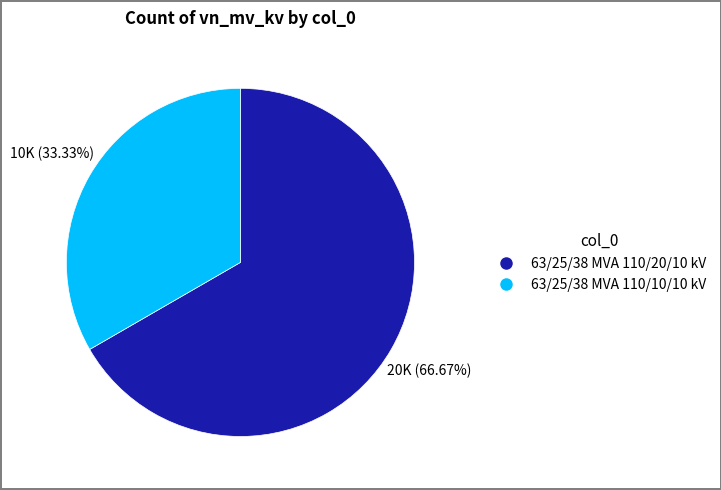

Which category has the biggest portion of the pie?

63/25/38 MVA 110/20/10 kV